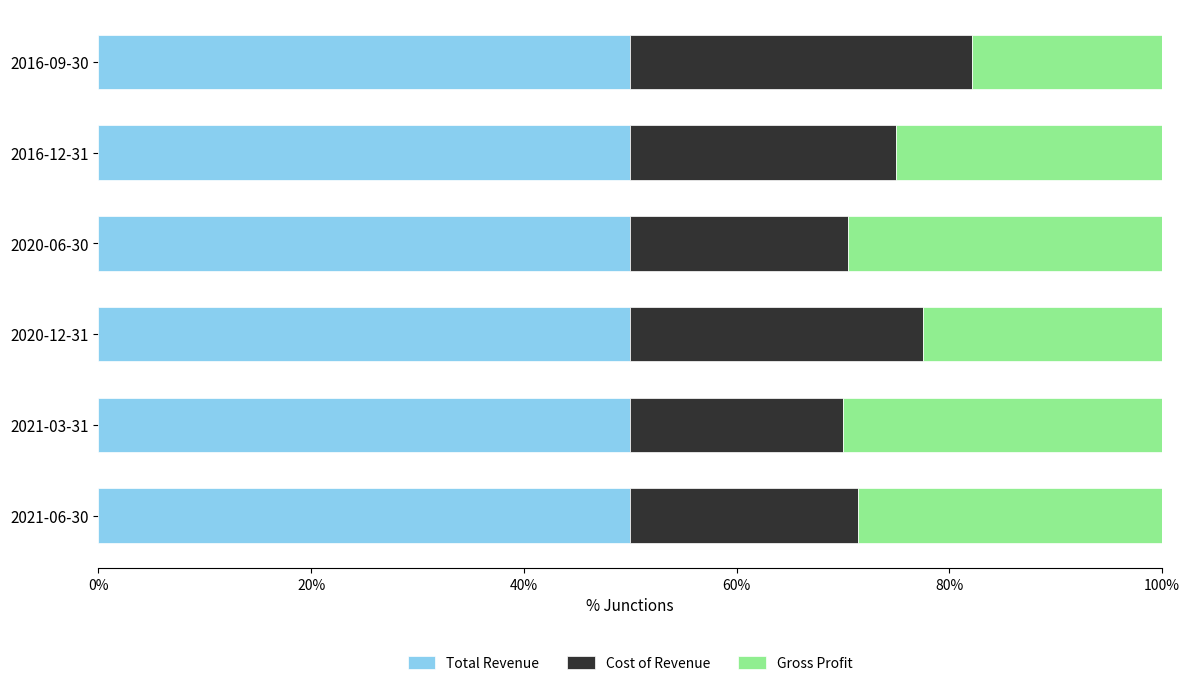

What is the highest value of the Total Revenue series?

50.0